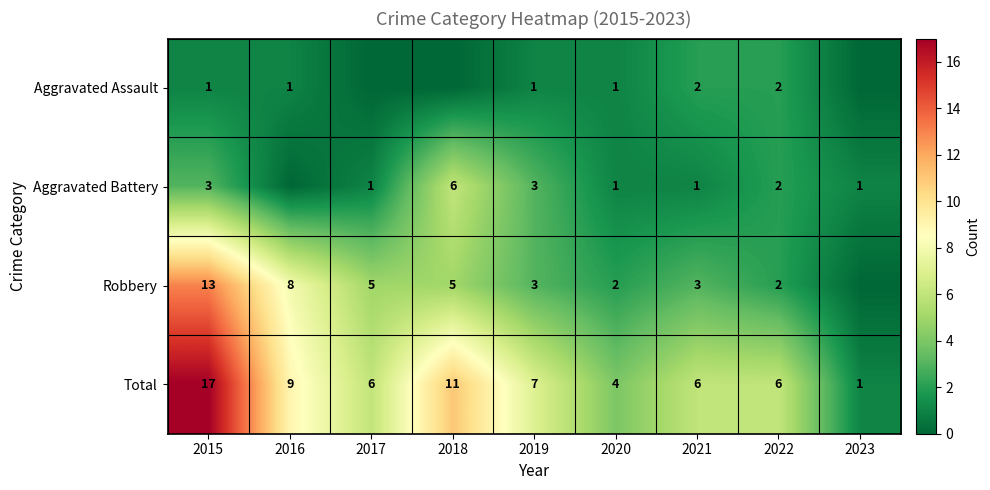

What is the highest value of the Total series?

17